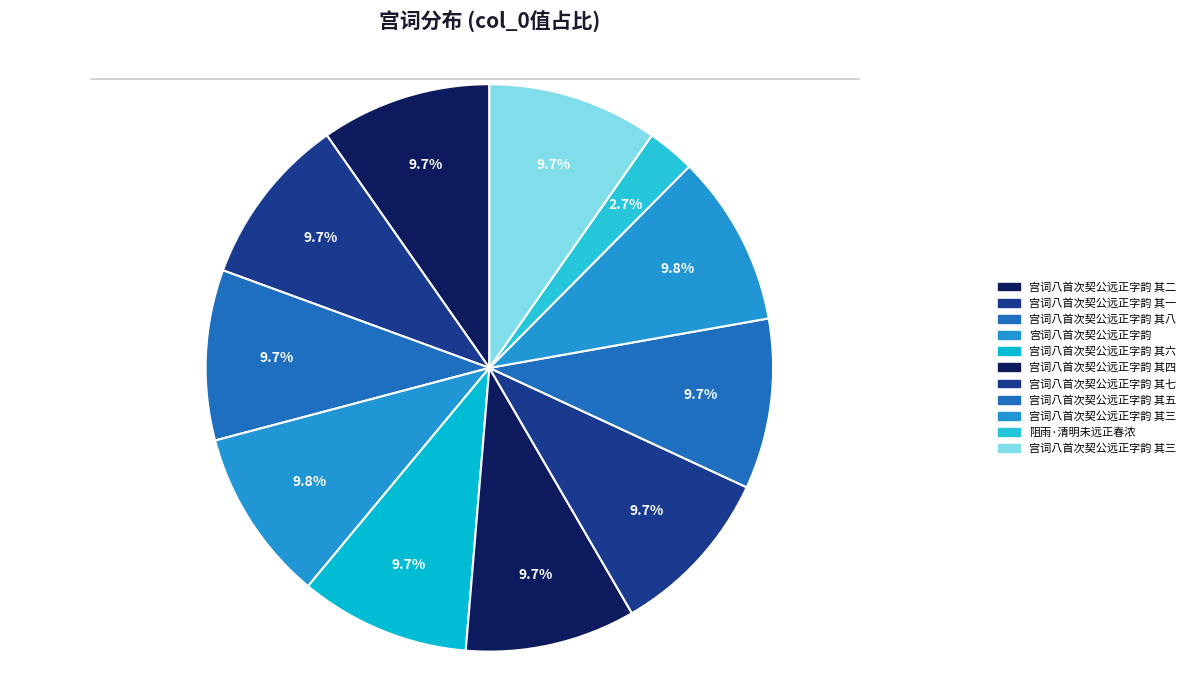

Which slice is the largest?

宫词八首次契公远正字韵